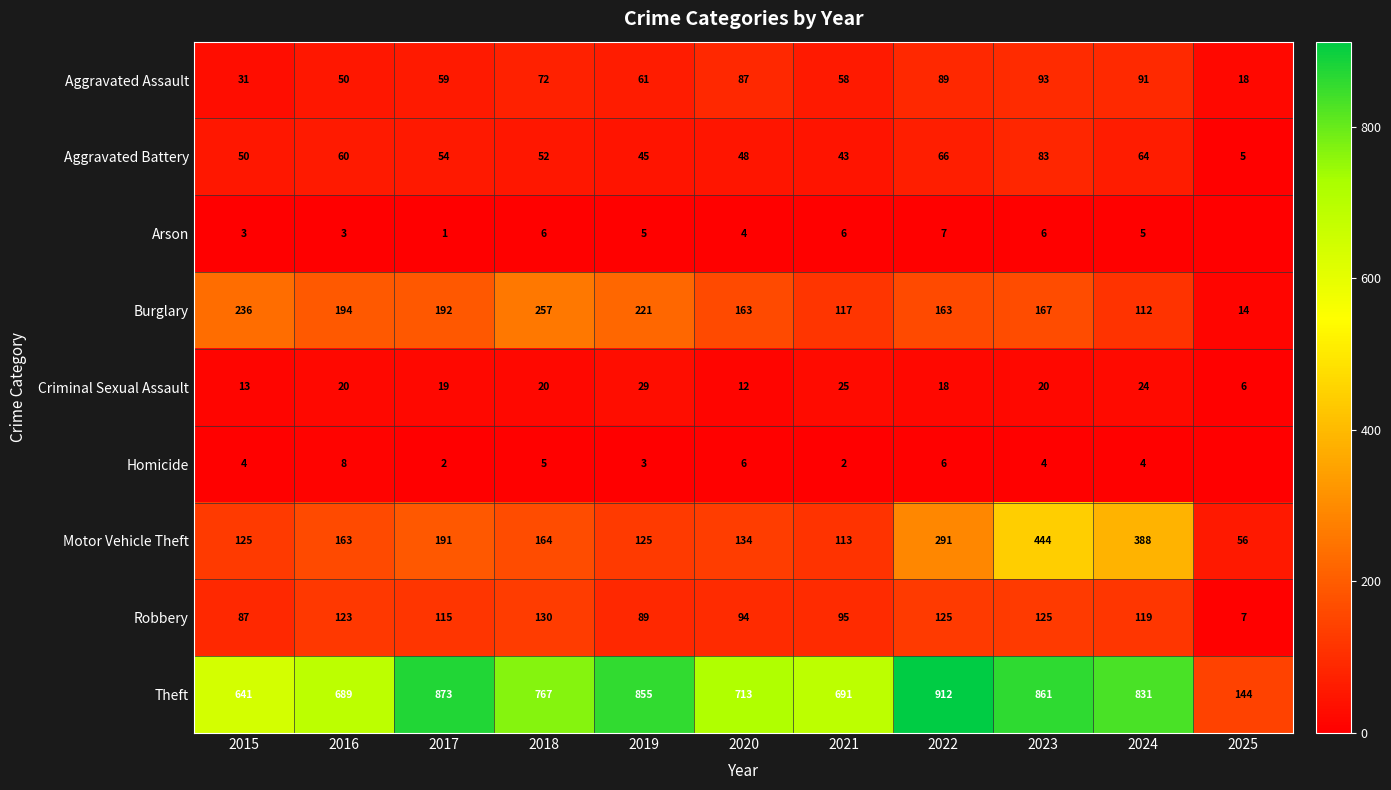

What value does the Criminal Sexual Assault series have at 2018, to the nearest 10?

20